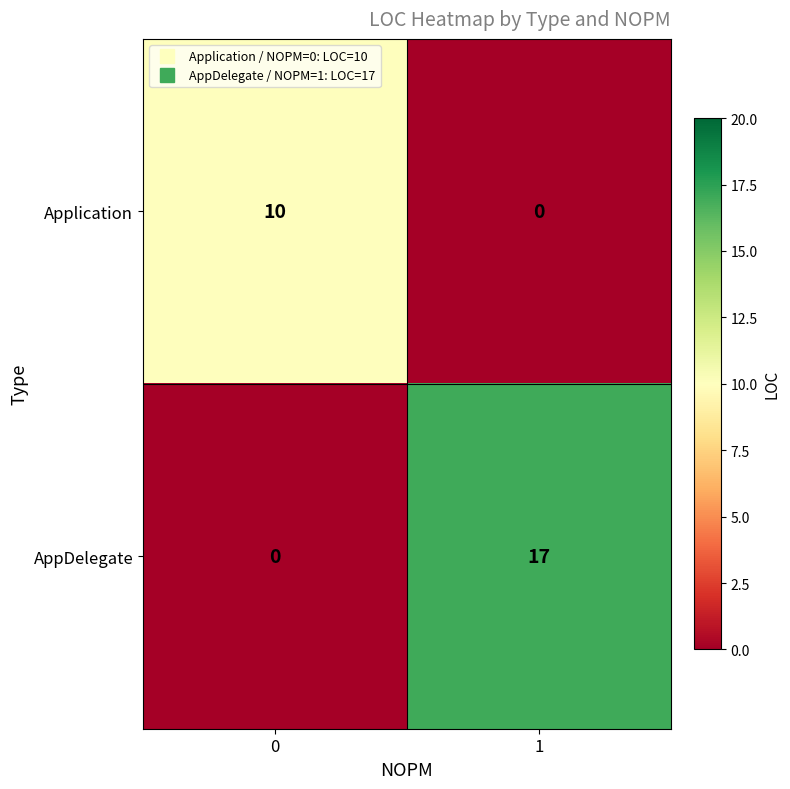

The value of AppDelegate at 0 is 8. True or false?

False